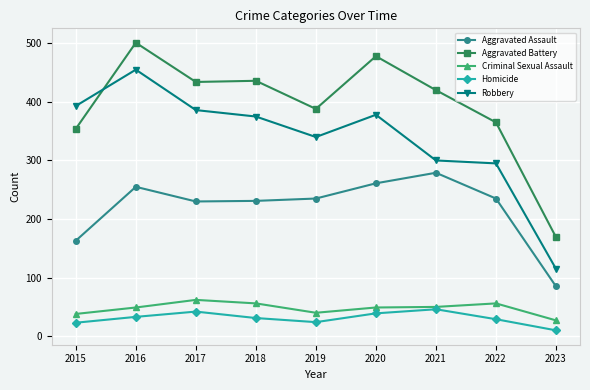

At which category does Aggravated Assault reach its first local peak?

2016